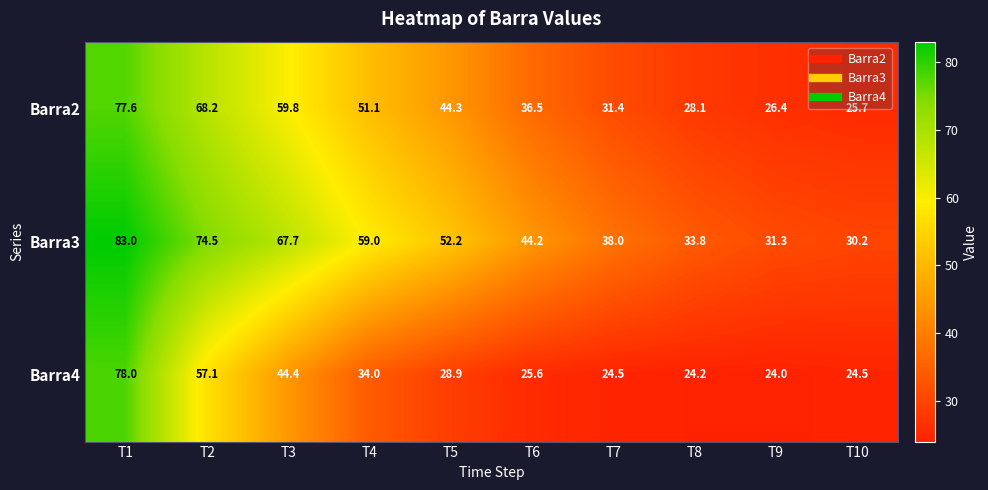

True or false: Barra2 has a value of 44.3 at T5.

True